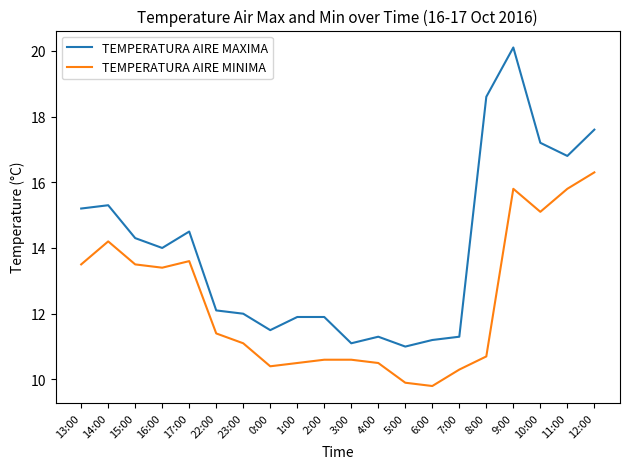

What is the sum of the TEMPERATURA AIRE MAXIMA values at 12:00 and 14:00?

32.9